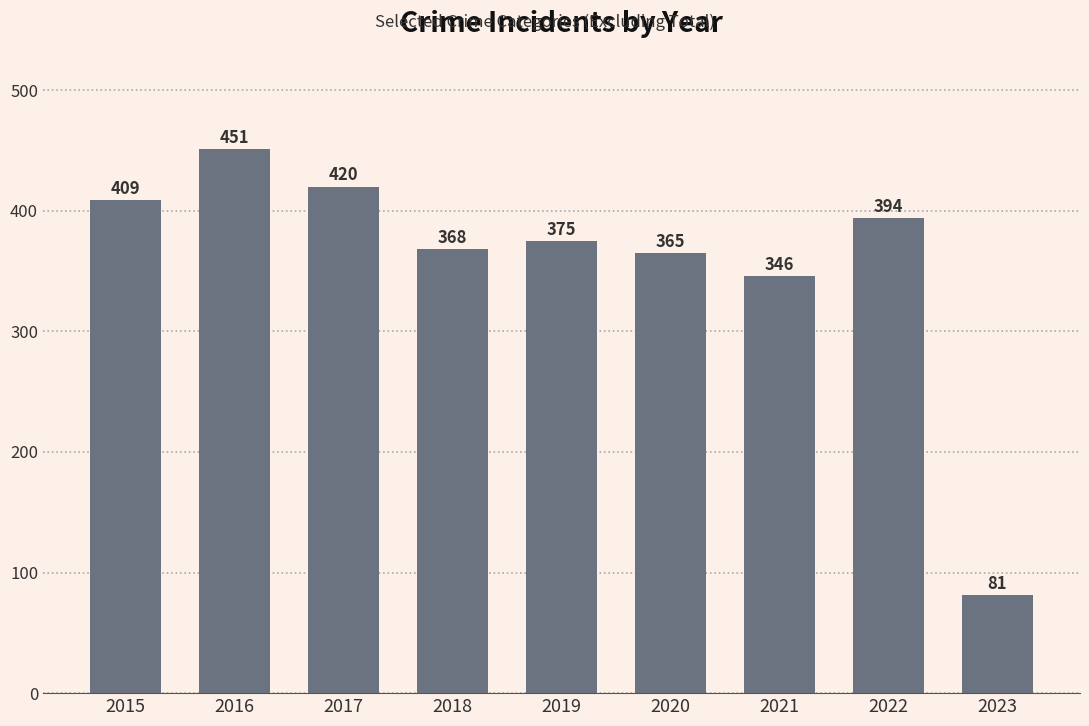

What is the sum of all values?

3209